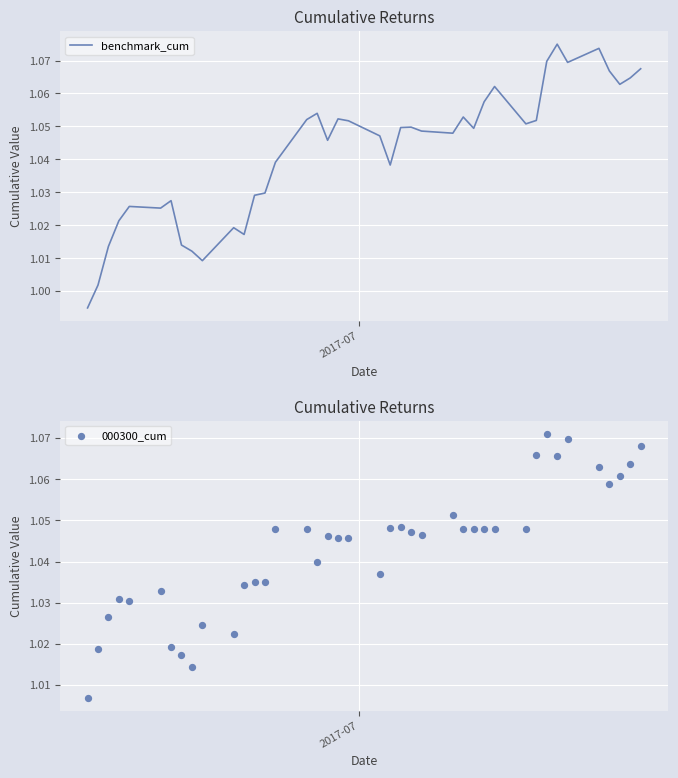

What are all the series names shown in the legend?

benchmark_cum, 000300_cum